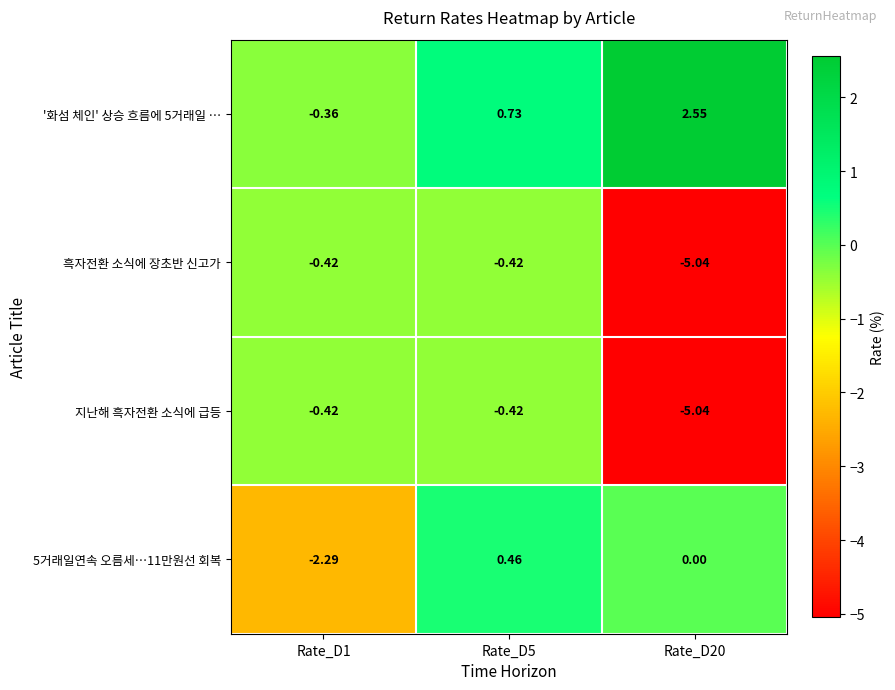

Which series changed the most between Rate_D1 and Rate_D5?

5거래일연속 오름세…11만원선 회복